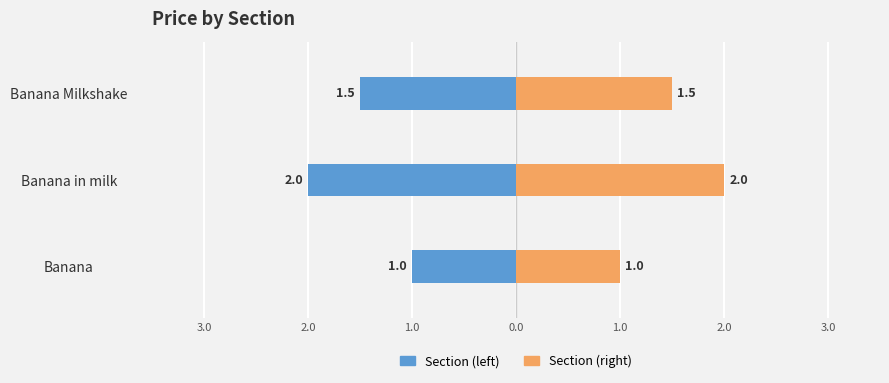

The Price (right) series shows 1.1 at Banana in milk. True or false?

False